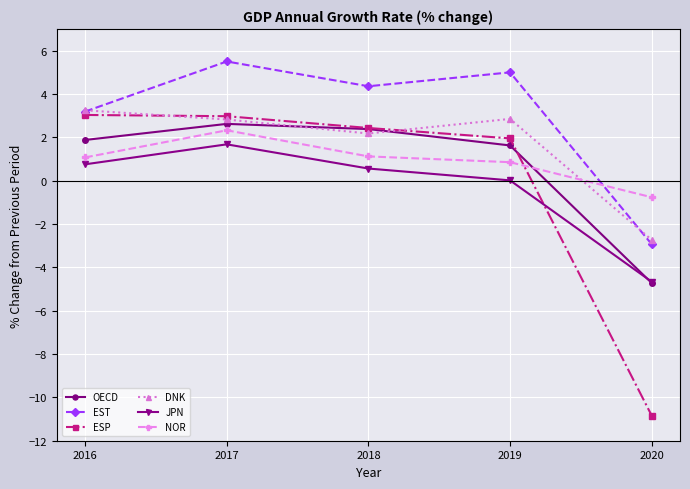

True or false: JPN has a value of -4.7 at 2020.

True